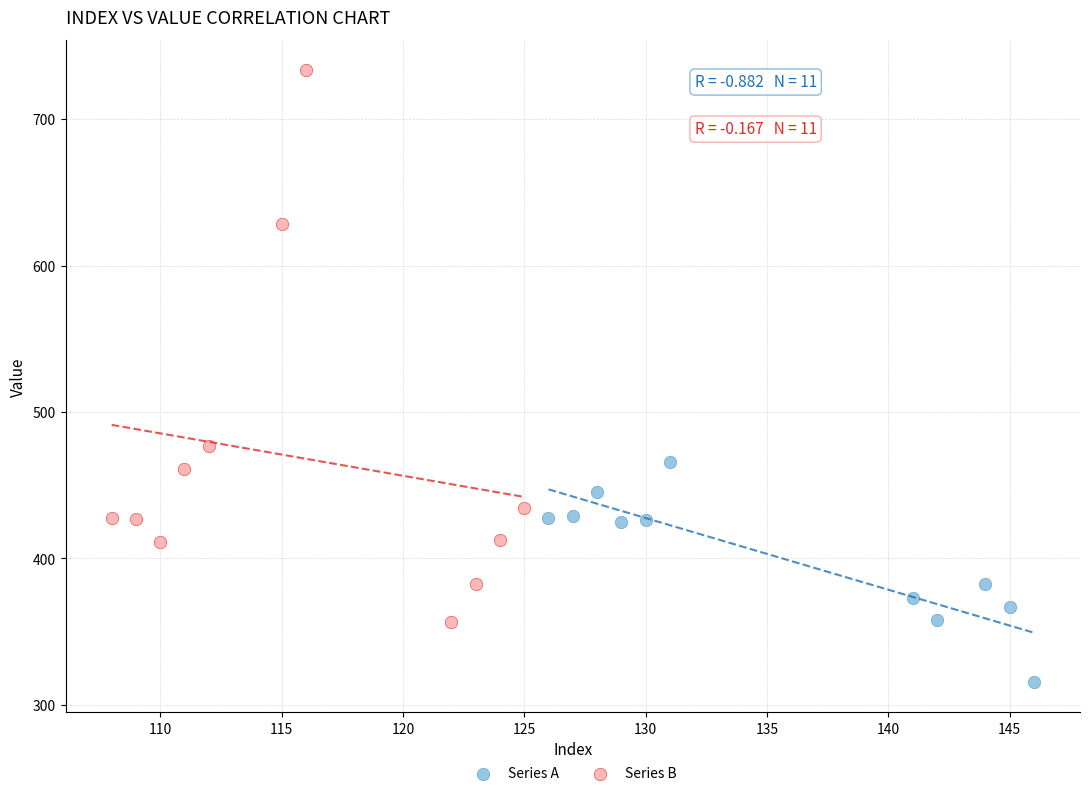

Which series reaches the maximum Y coordinate?

Series B